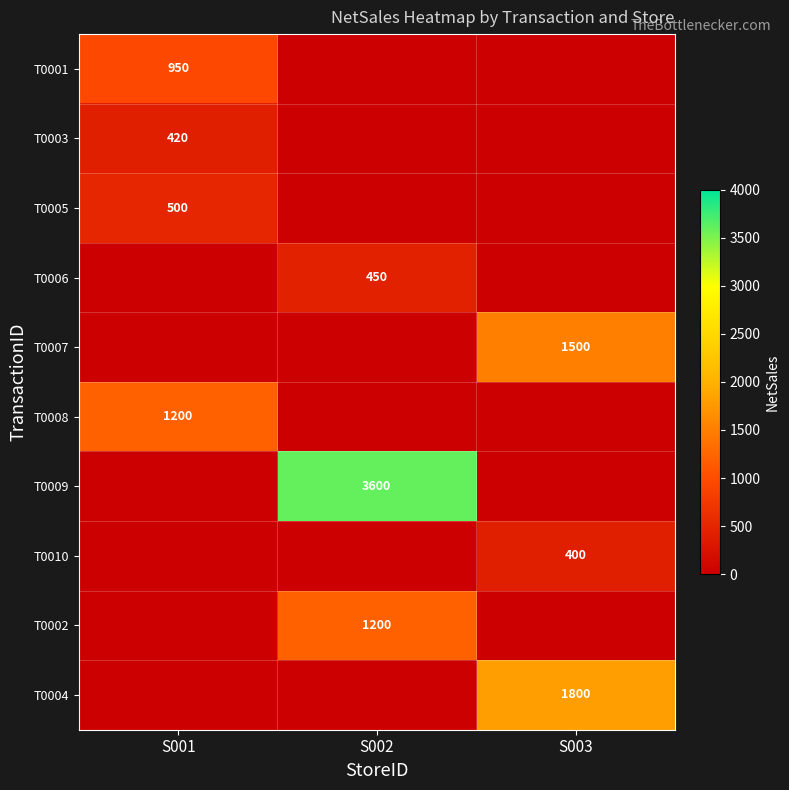

The value of T0002 at S003 is 0. True or false?

True